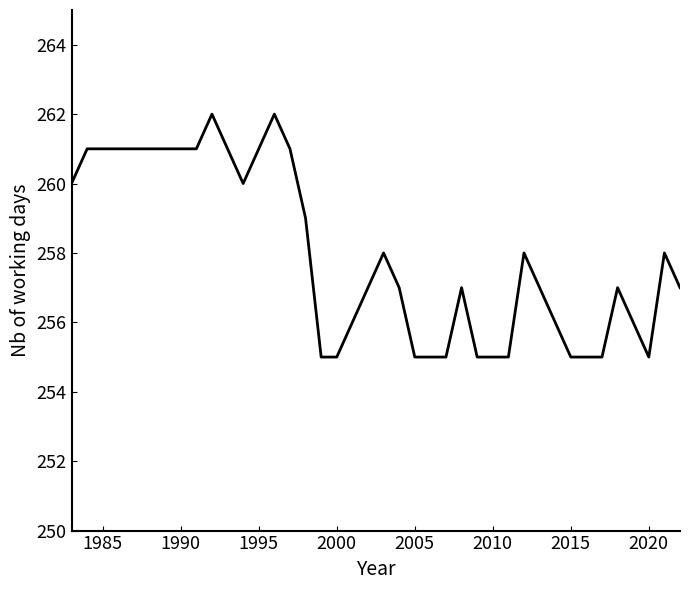

What is the smallest value displayed?

255